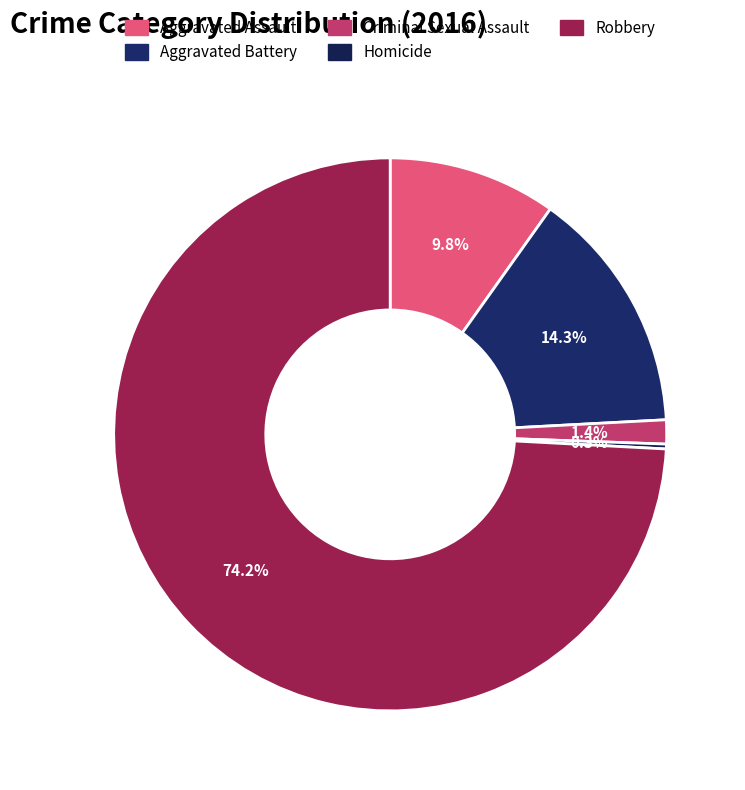

Which category has the biggest portion of the pie?

Robbery